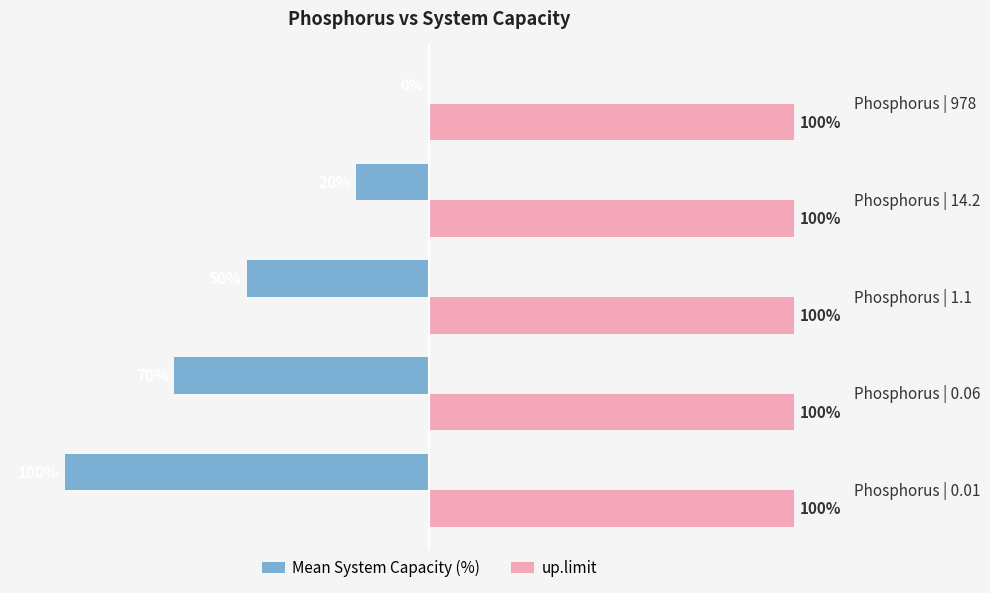

Which series has the largest total across all categories?

up.limit